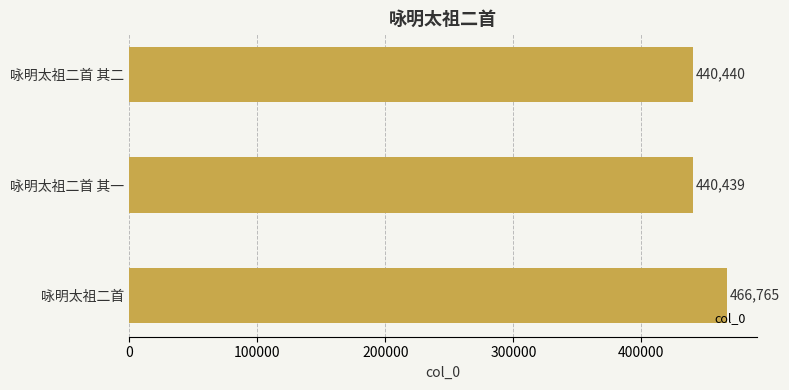

Reading top to bottom, transcribe all the data shown in this chart.

咏明太祖二首 其二=440440	咏明太祖二首 其一=440439	咏明太祖二首=466765